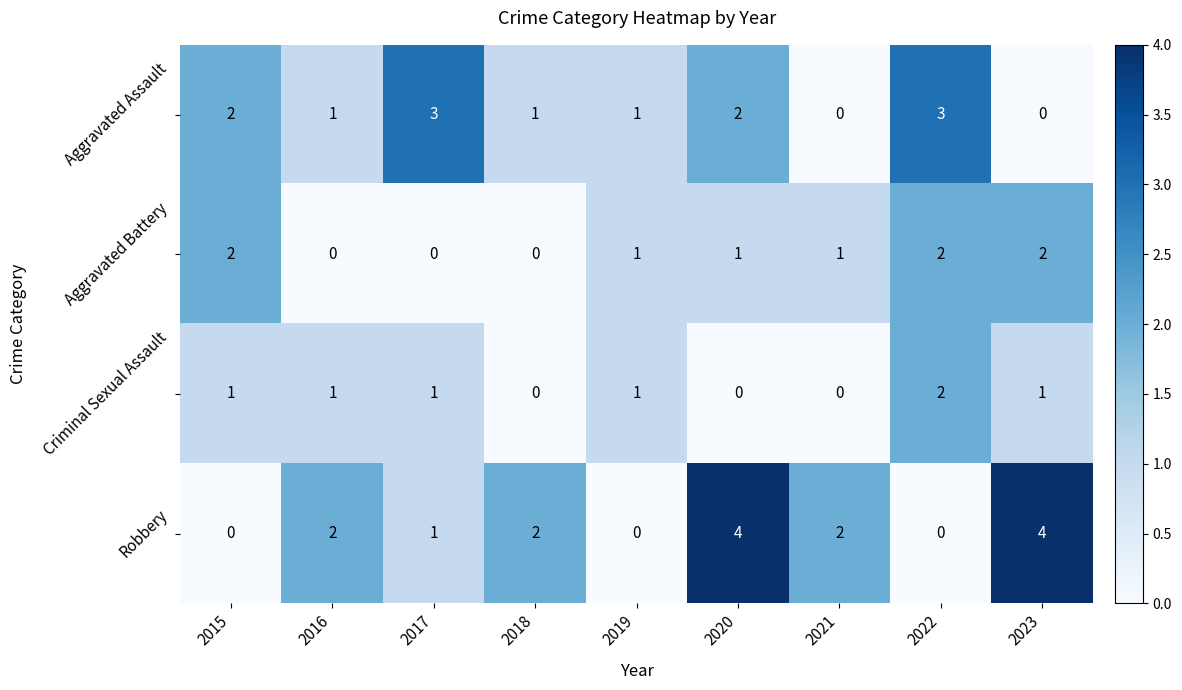

How many Aggravated Battery values are between 0 and 2?

9